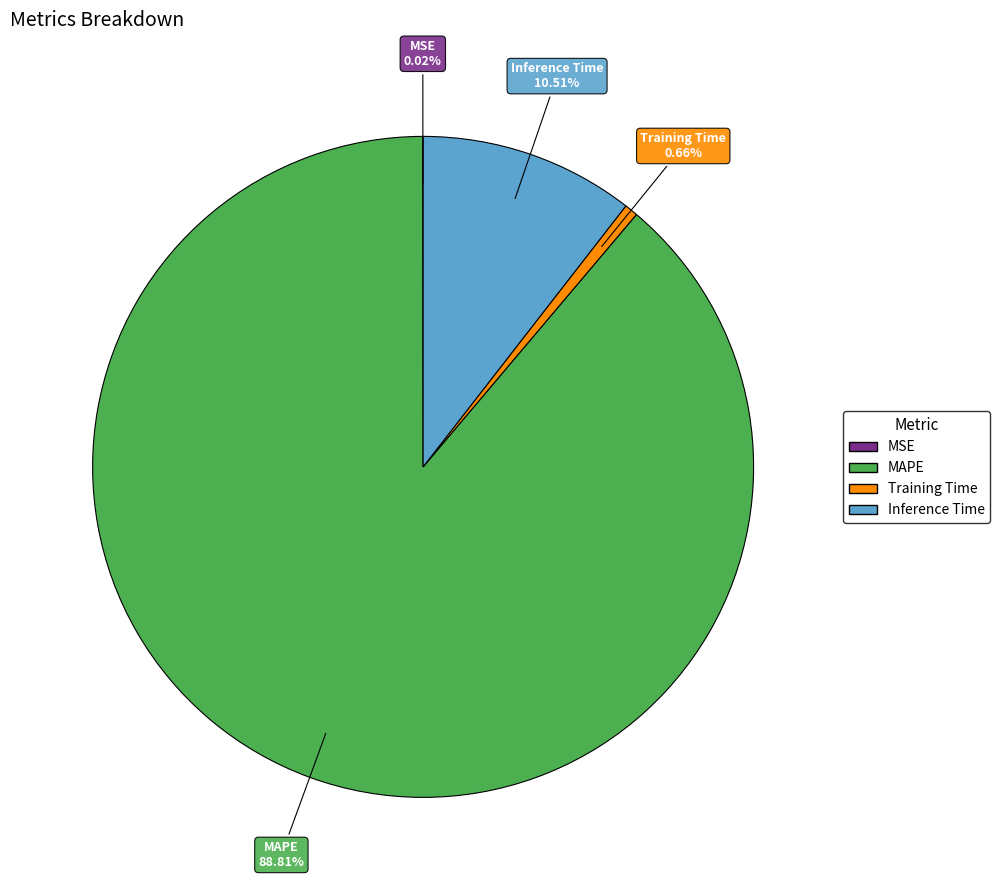

Combined, do MAPE and Inference Time account for over 50%?

Yes